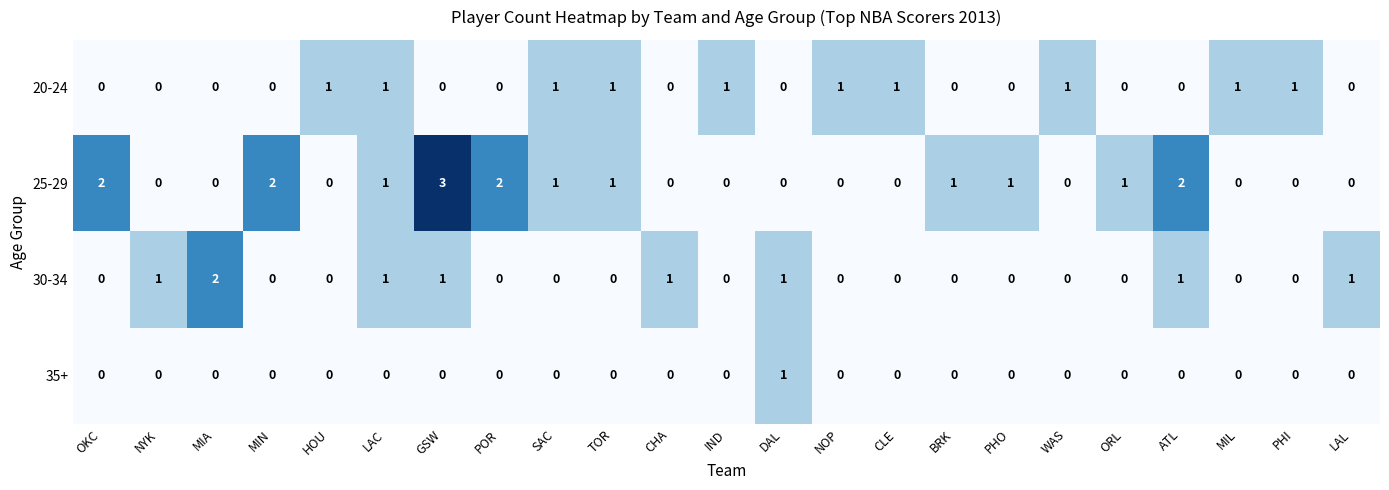

What is the maximum value shown in the chart?

3